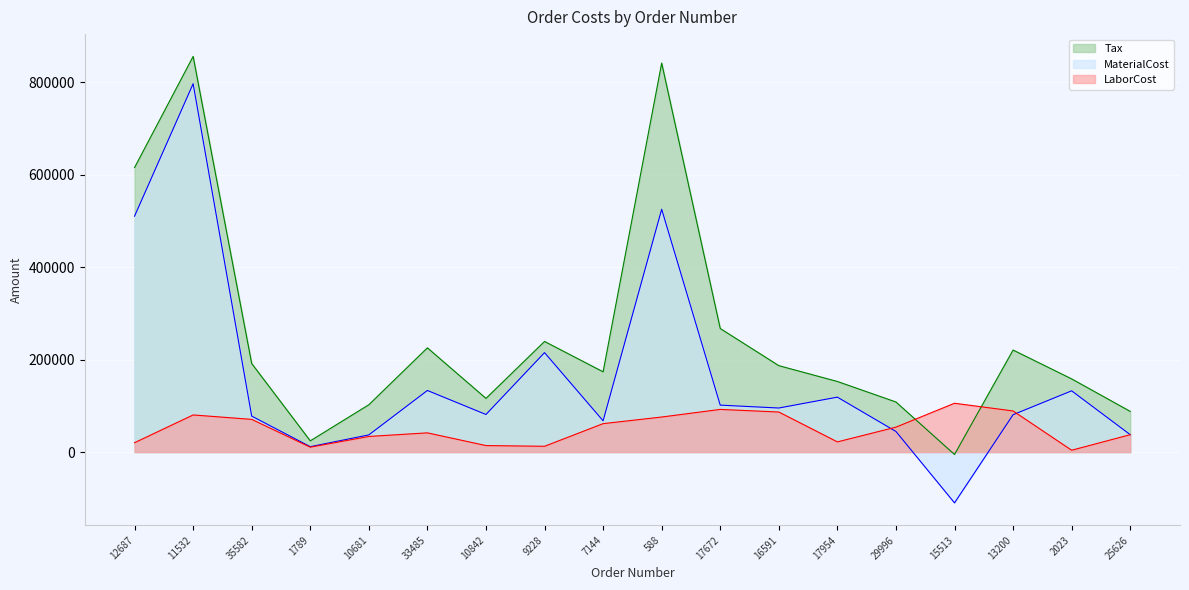

List the series in order of their overall mean, lowest first.

LaborCost, MaterialCost, Tax